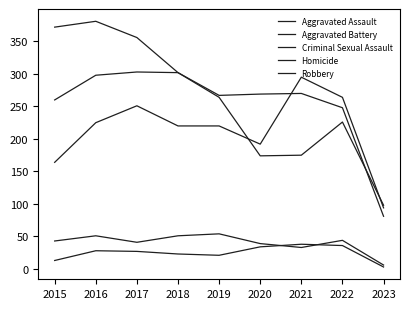

Between which two adjacent categories do Aggravated Assault and Robbery first intersect?

2019 and 2020